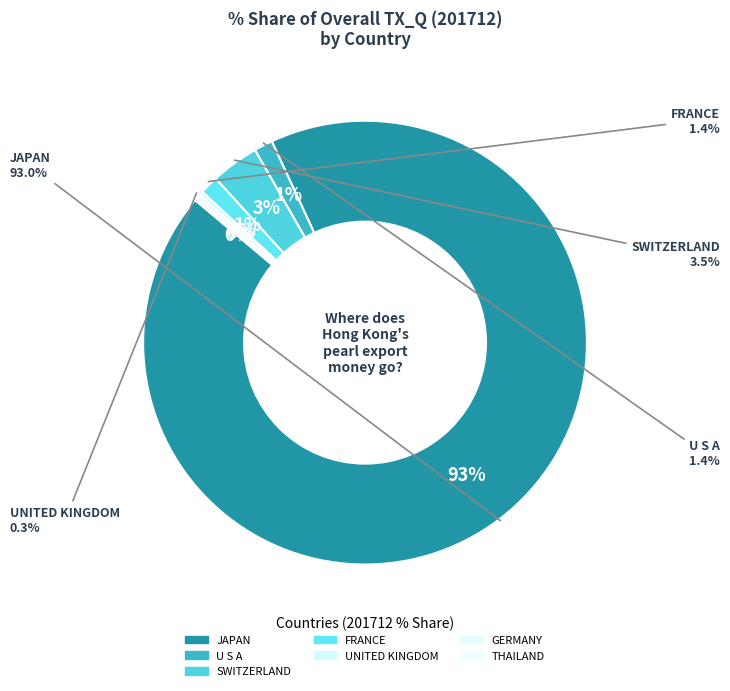

Does FRANCE represent more than half of the total?

No